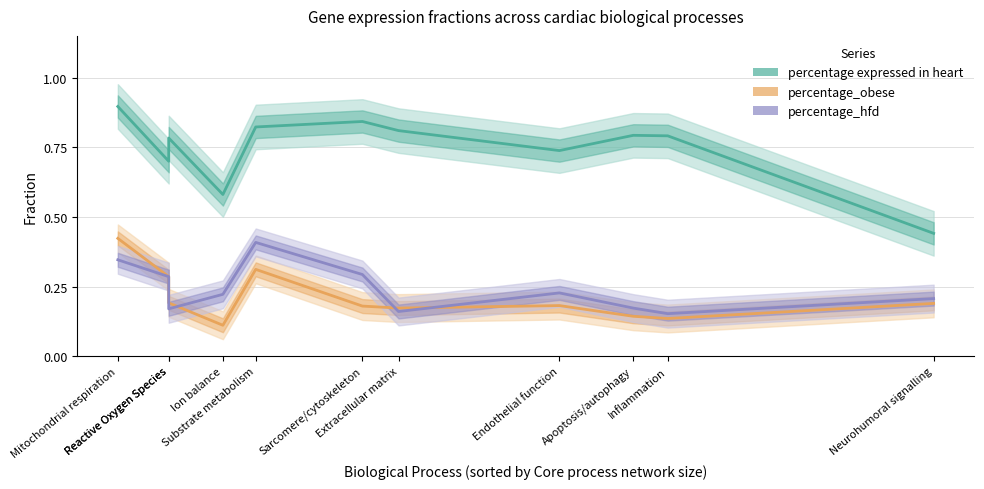

What is the label of the 2nd point from the left?

Reactive Oxygen Species